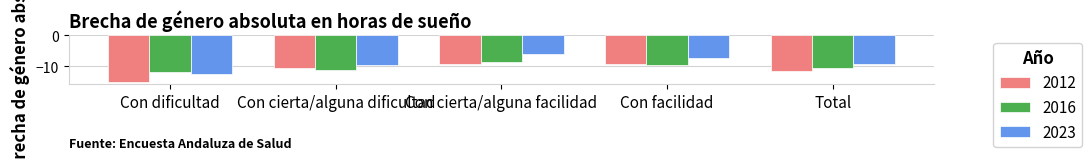

What is the label of the 3rd bar from the left?

Con cierta/alguna facilidad